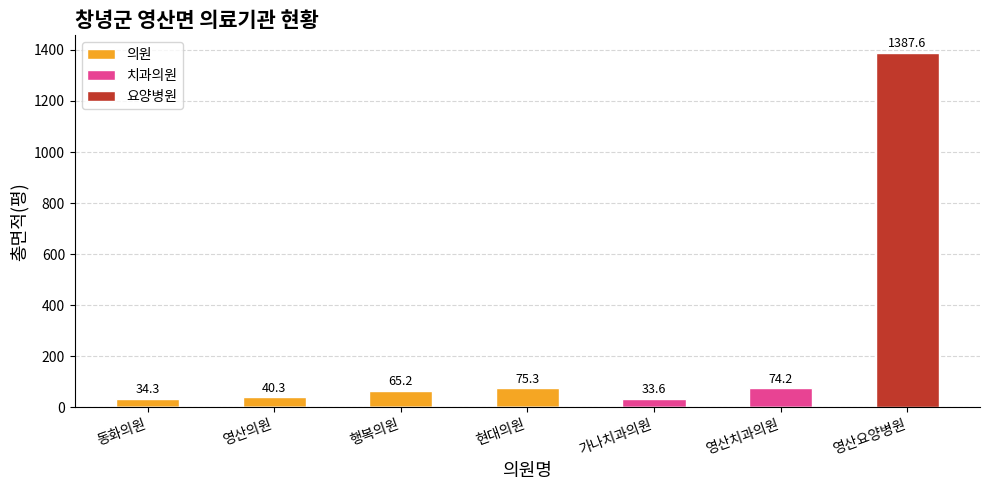

List the labels in order of 치과의원 value, smallest first.

동화의원, 영산의원, 행복의원, 현대의원, 영산요양병원, 가나치과의원, 영산치과의원